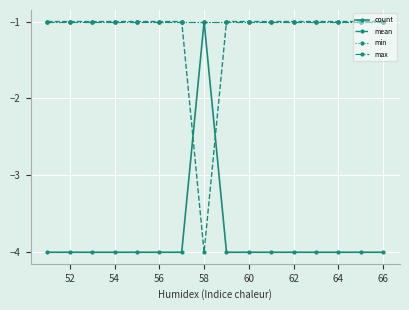

What are all the series names shown in the legend?

count, mean, min, max